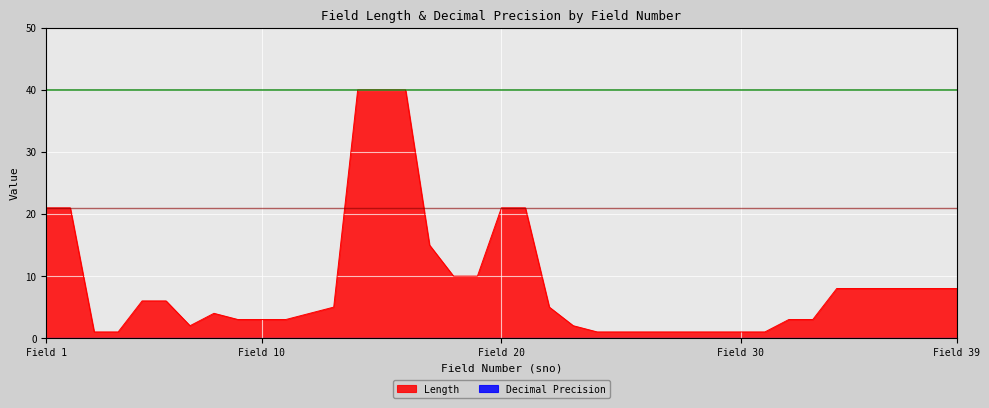

How many series are shown in this chart?

2